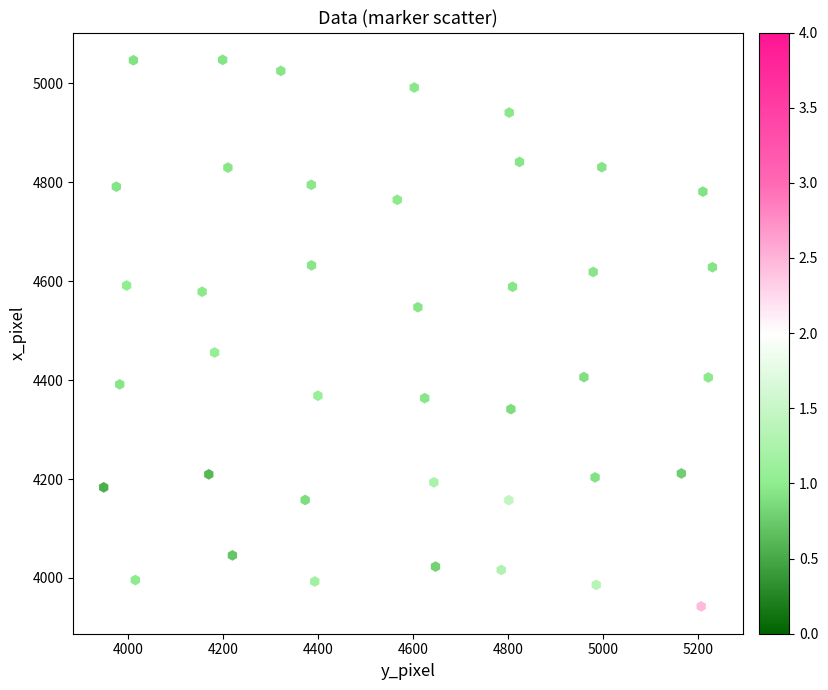

What is the range of Y values (max minus min)?

1104.3